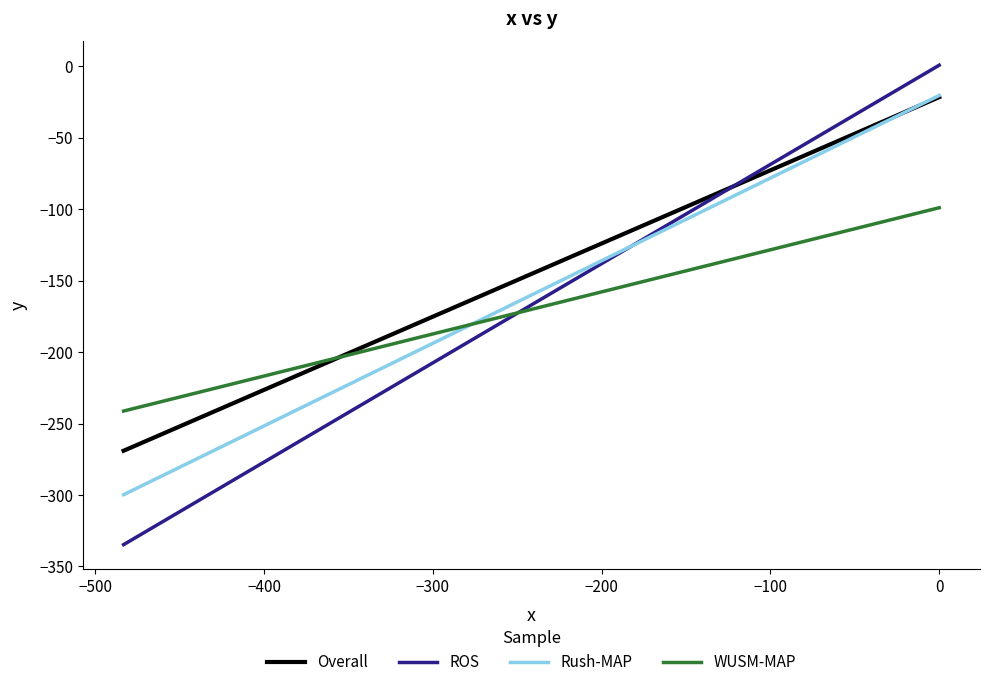

Which series has the largest total across all categories?

Overall